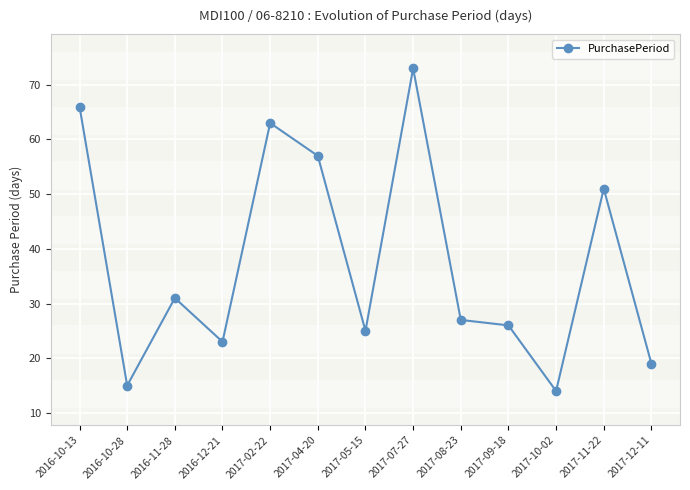

Which category has the highest value across all series?

2017-07-27